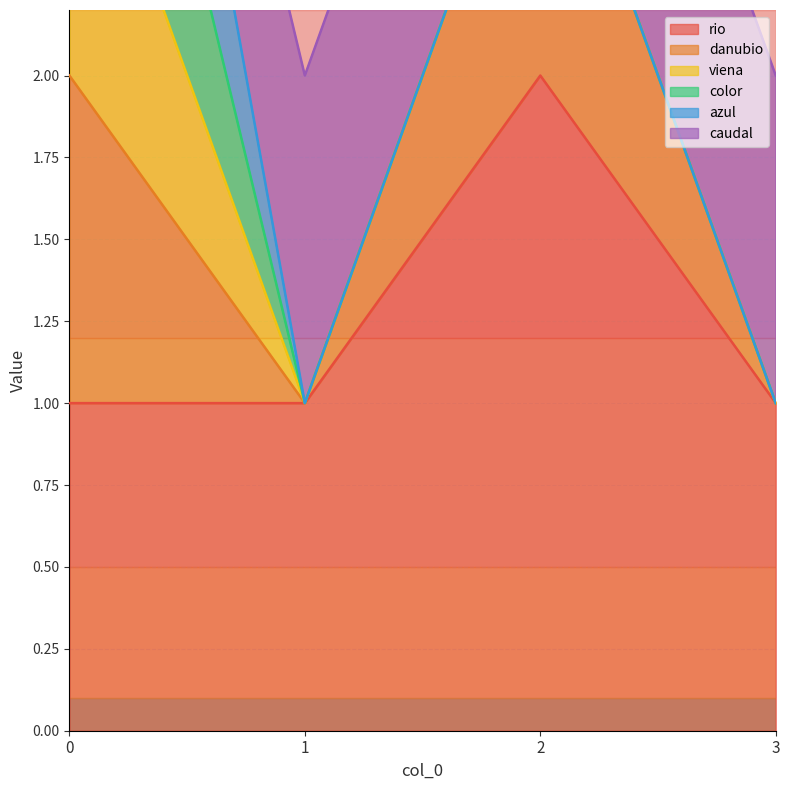

Between 0 and 1, which series saw the biggest shift?

danubio